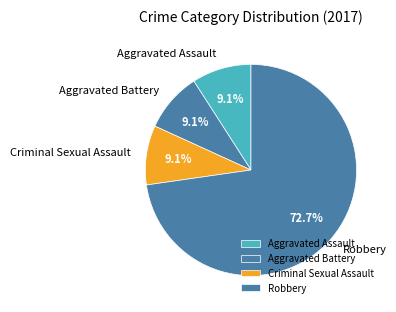

Which slice is the largest?

Robbery